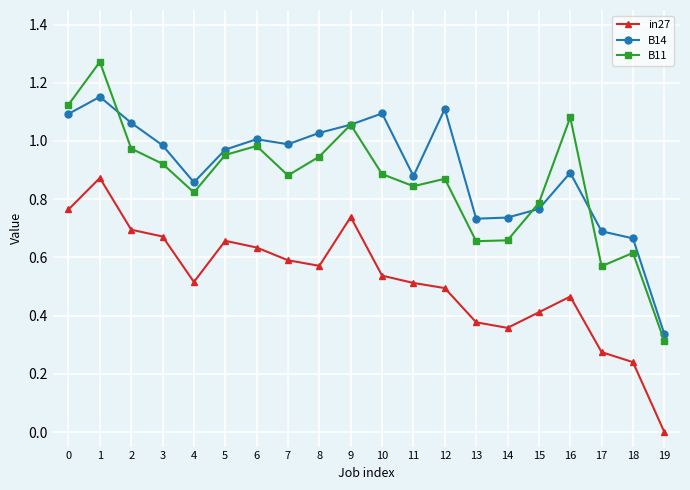

Is the value of in27 at 11 greater than the value of B11 at 6?

No